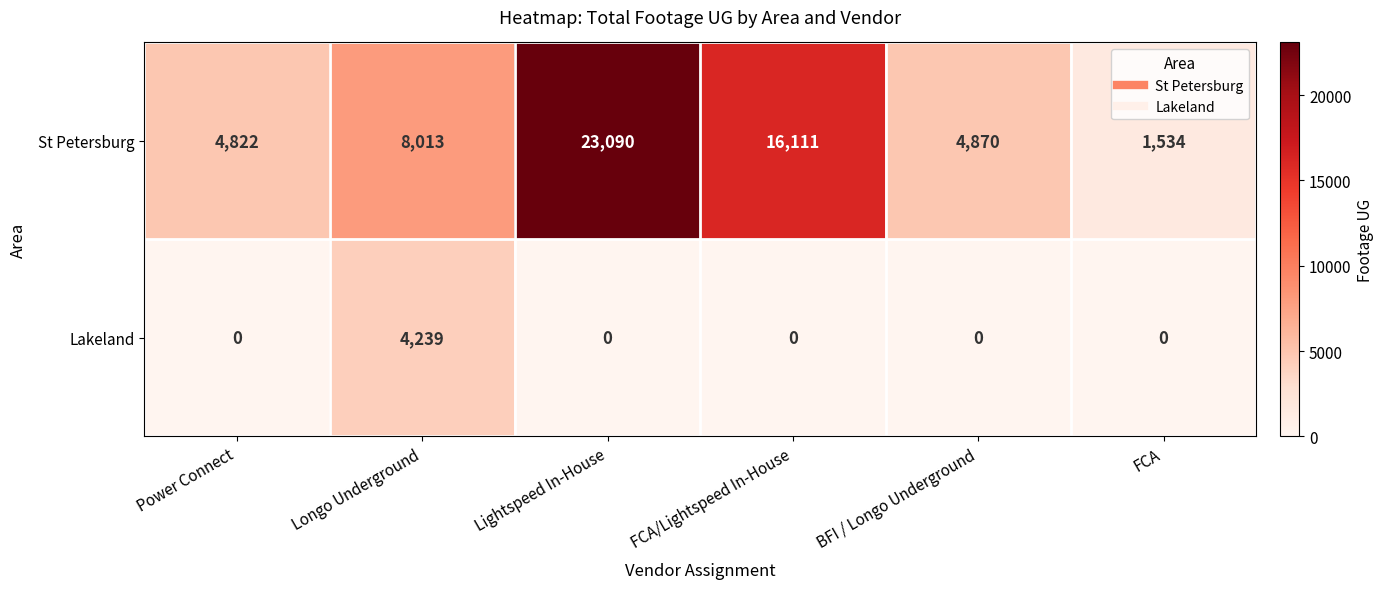

How many distinct data groups are displayed?

2